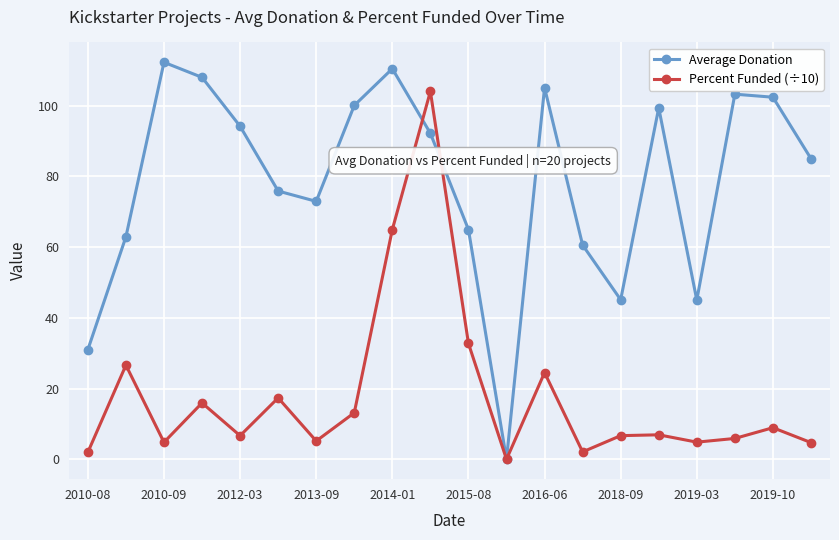

Which series has the widest spread of values?

Average Donation